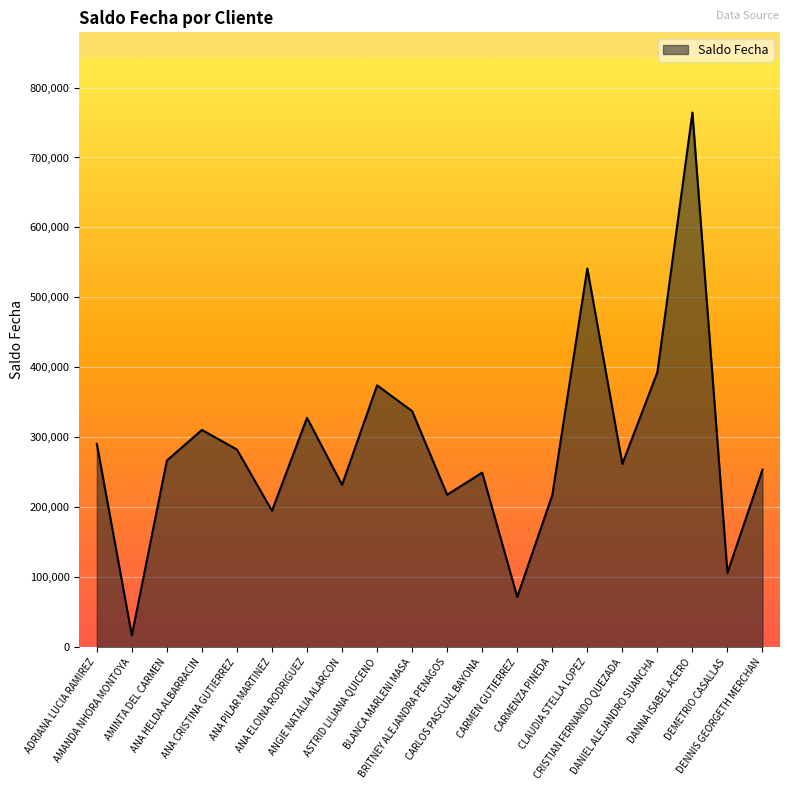

Which category has the lowest value across all series?

AMANDA NHORA MONTOYA